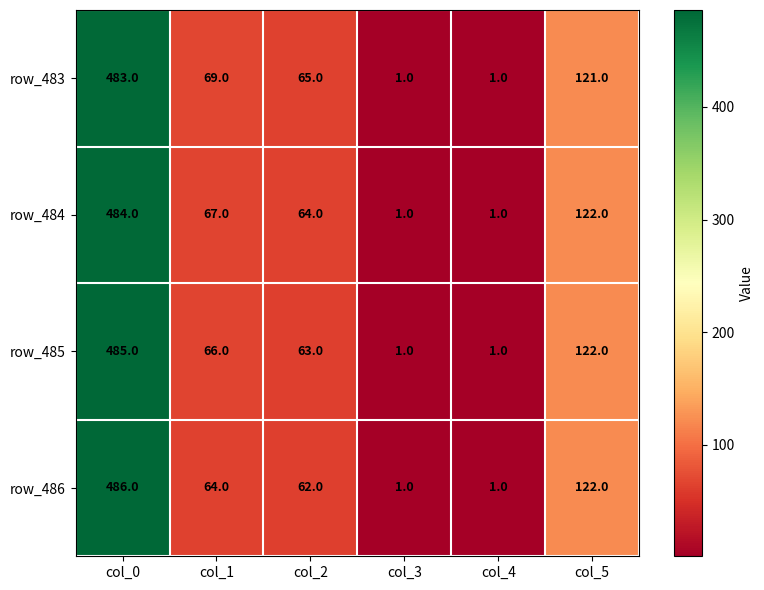

How many values in the row_483 series are below 69?

3